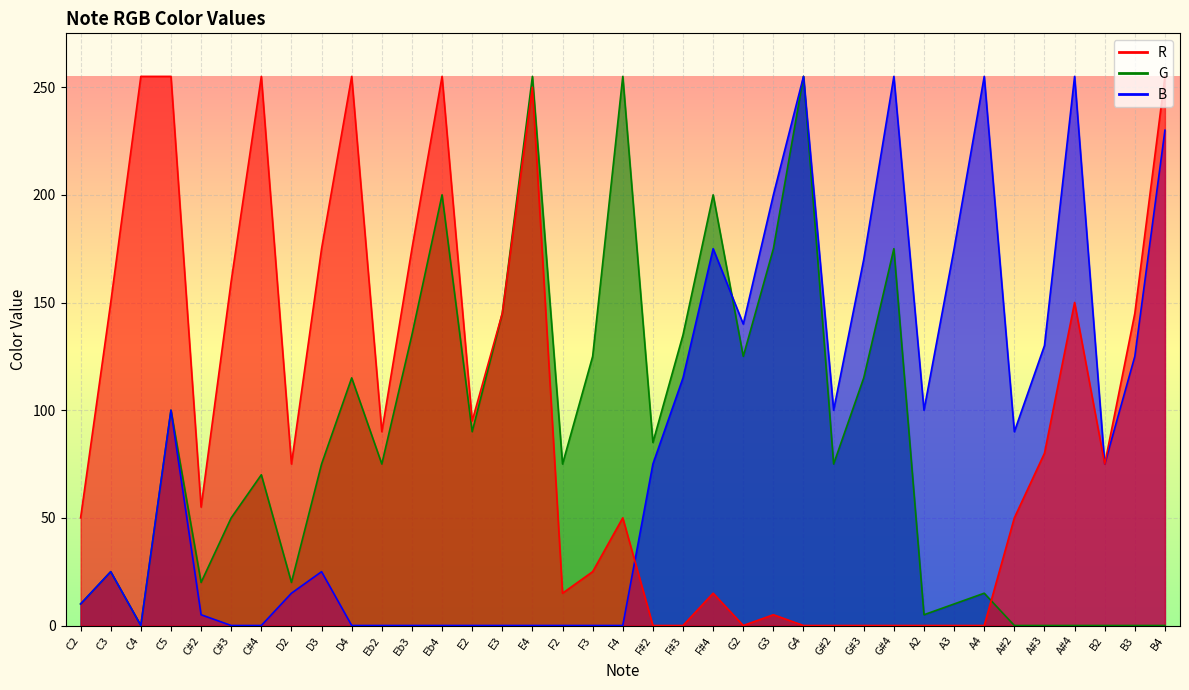

True or false: R has more than 2 interior local peaks.

True